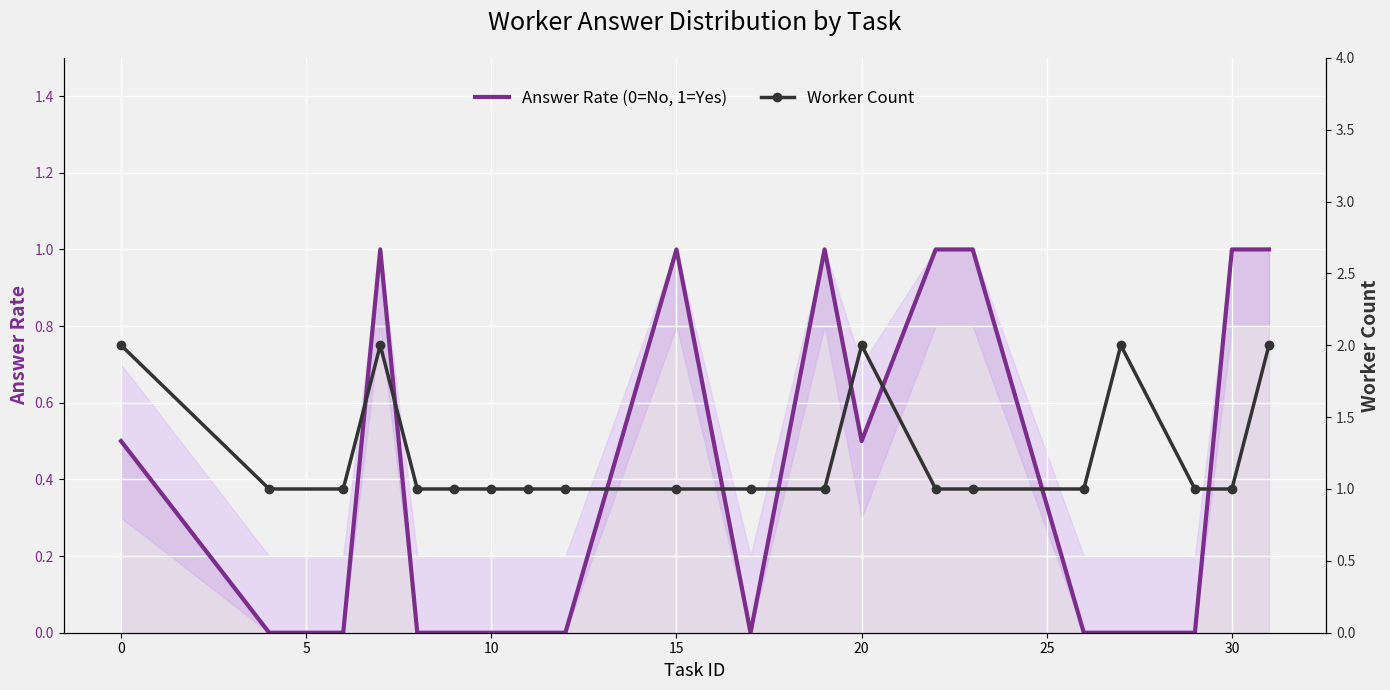

What is the highest value of the Answer Rate (0=No, 1=Yes) series?

1.0